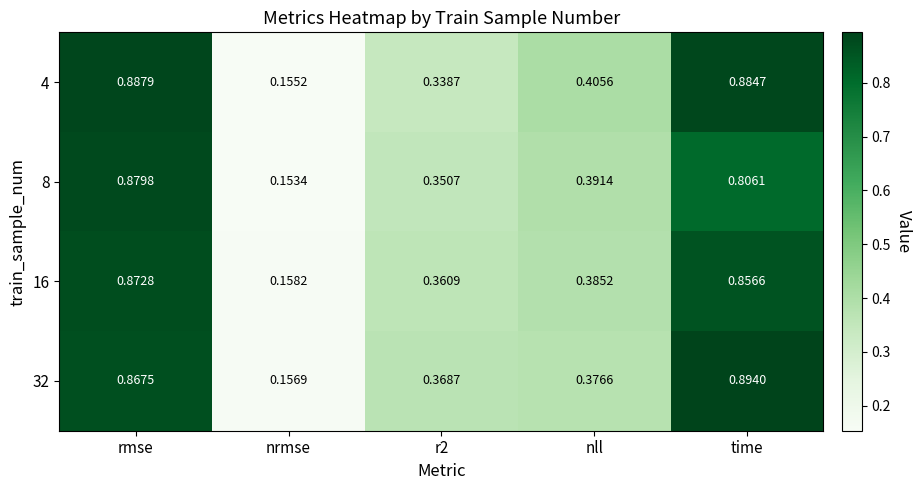

At how many categories does at least one series exceed 0?

5